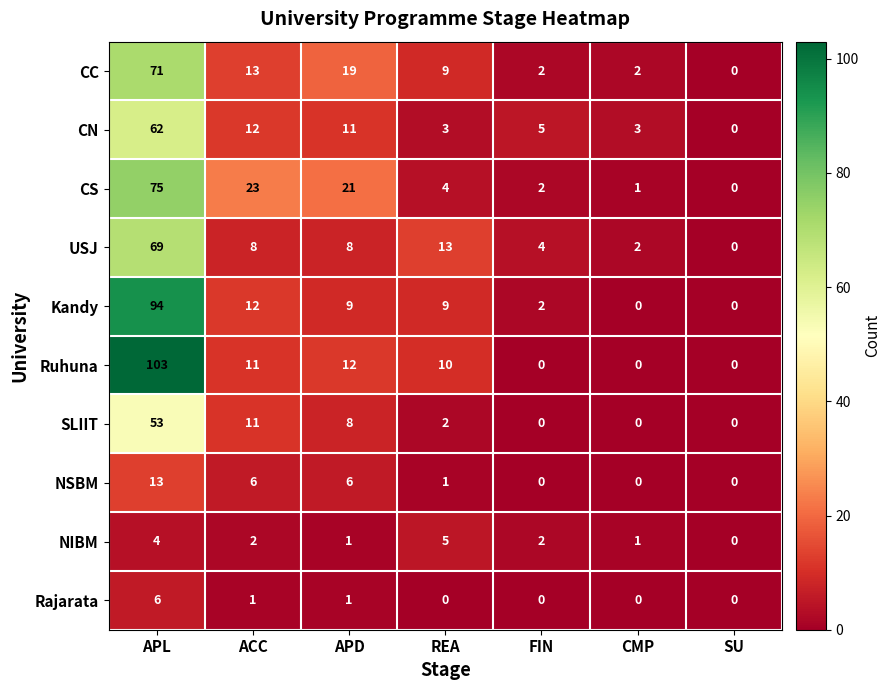

What is the average value of the CC series?

17